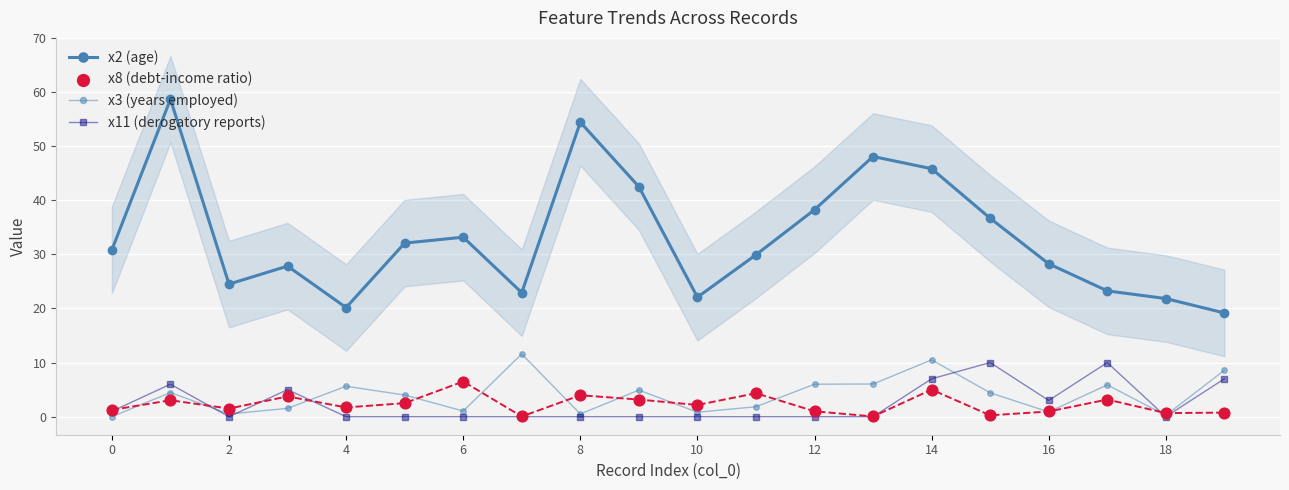

What are all the series names shown in the legend?

x2 (age), x3 (years employed), x11 (derogatory reports), x8 (debt-income ratio)